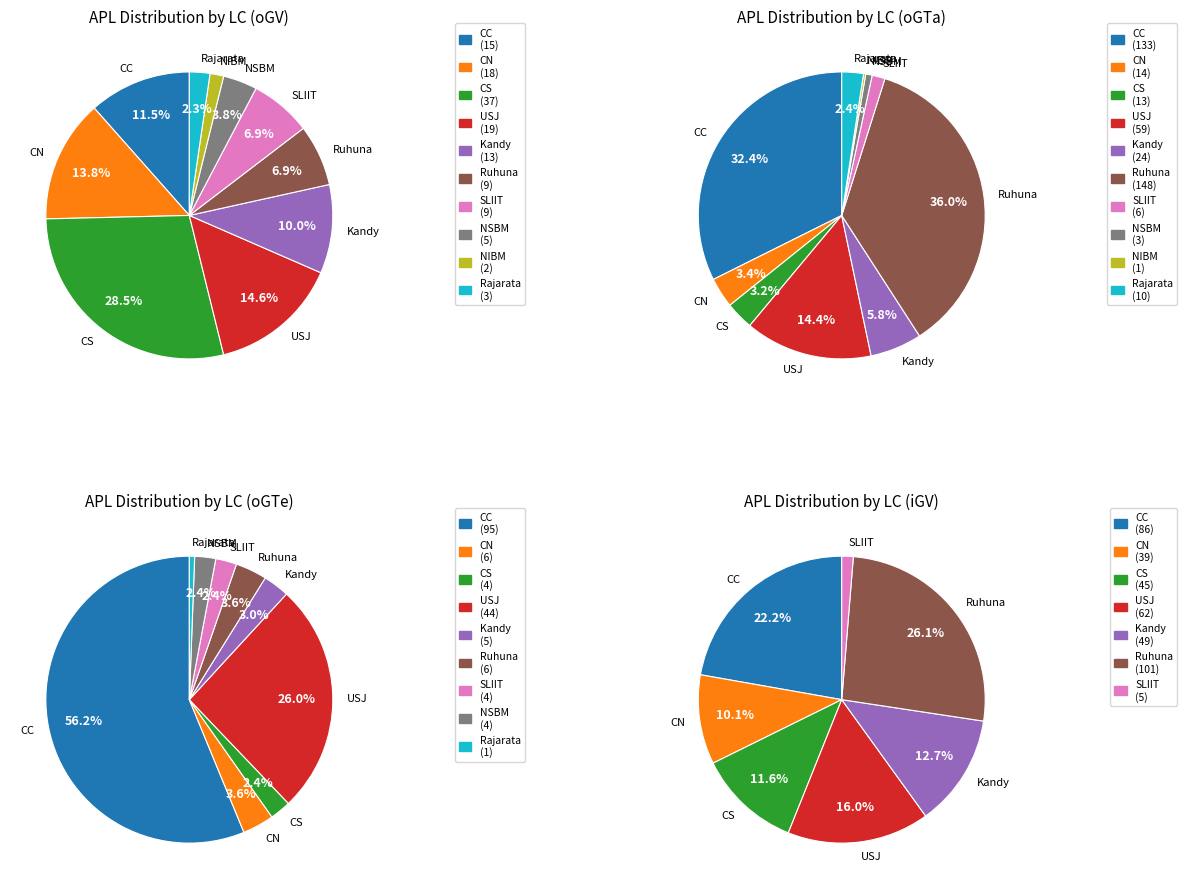

To the nearest percent, what is the combined percentage of CN and NSBM?

8%